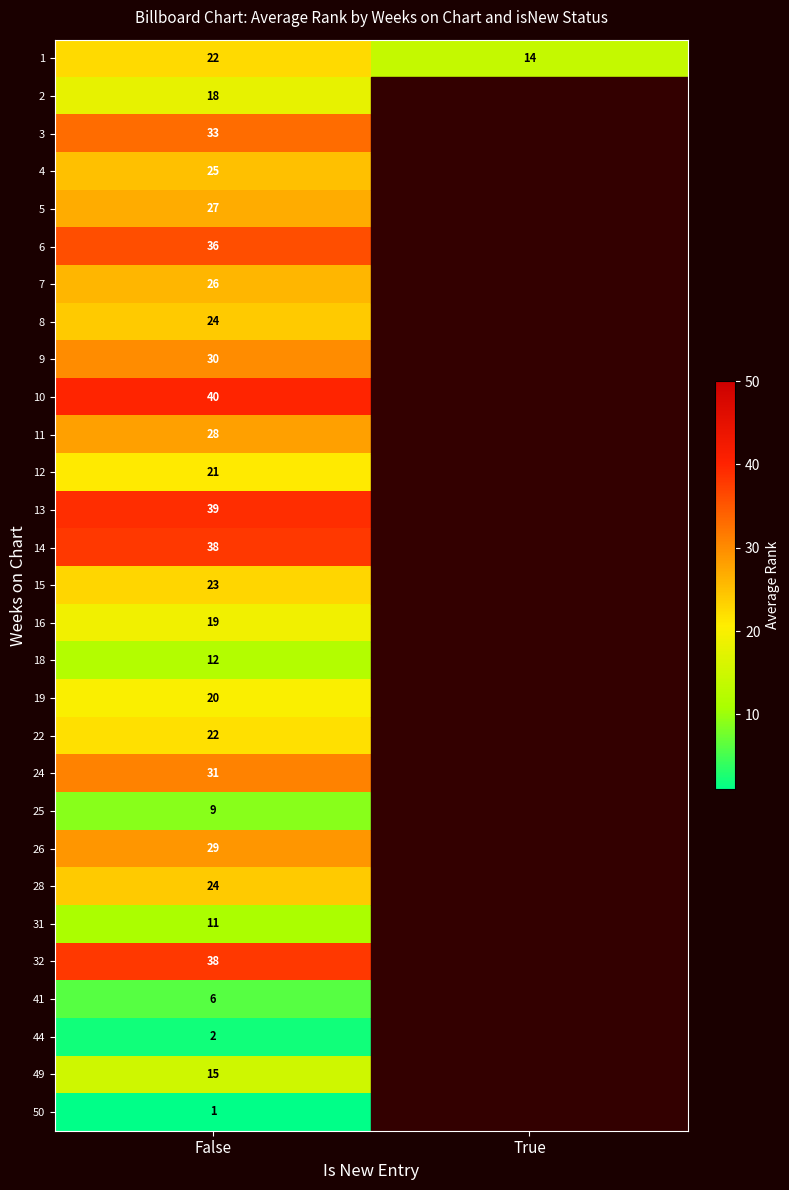

At which category is the sum across all series the highest?

True